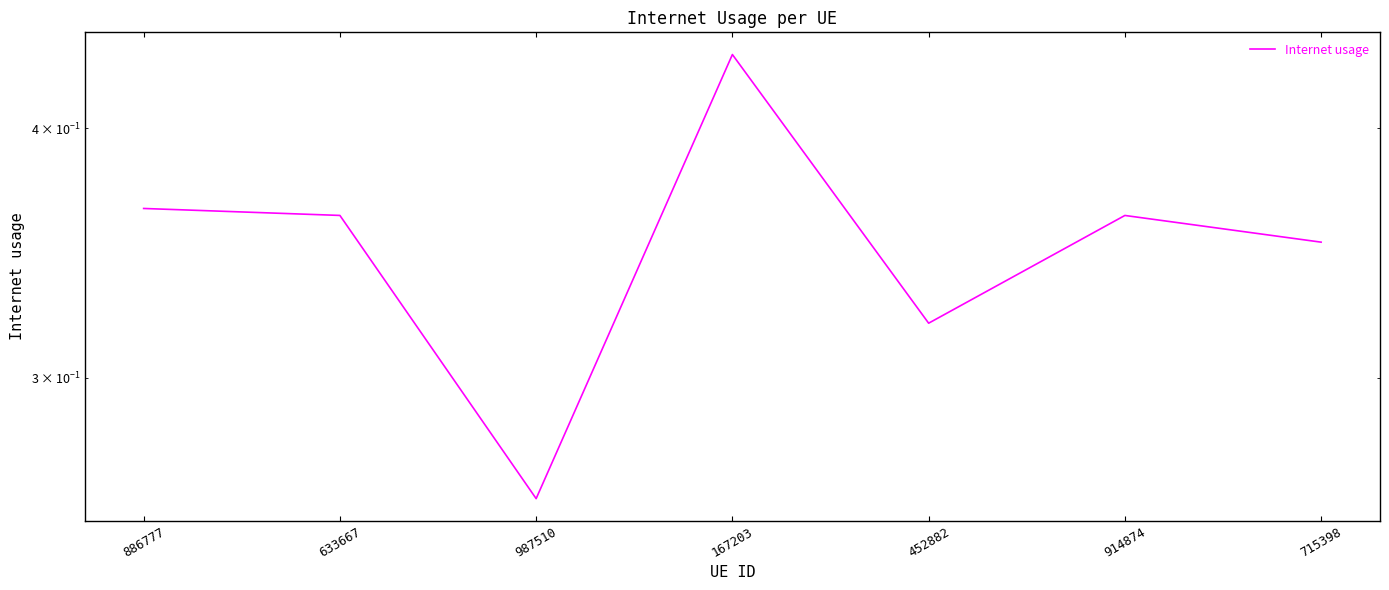

What is the approximate value at 987510?

0.3